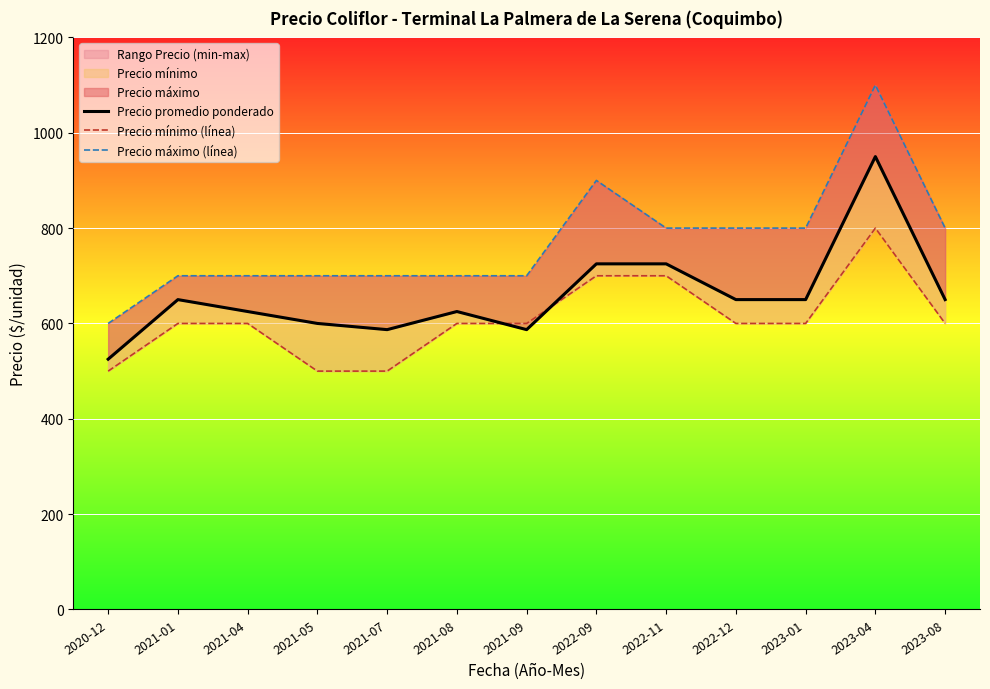

At 2021-07, list the series in order from largest to smallest.

Precio máximo (línea), Precio promedio ponderado, Precio mínimo (línea)